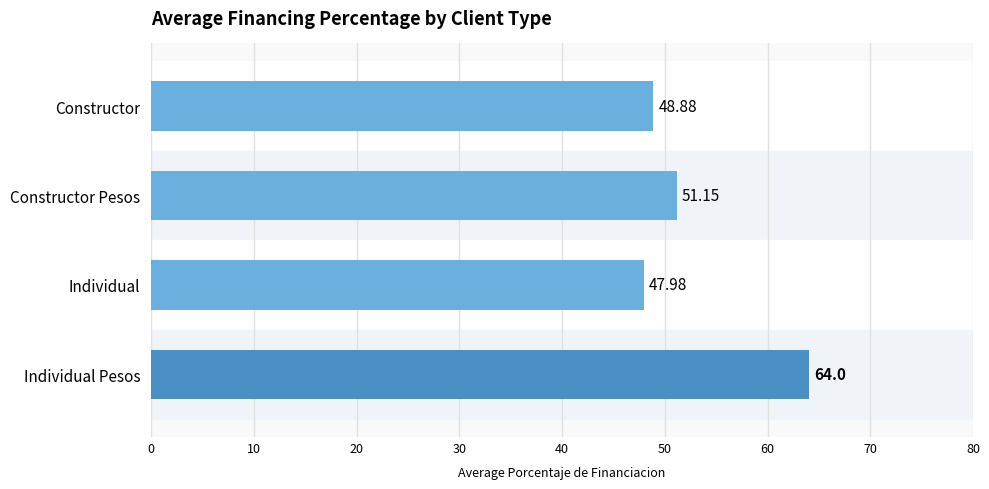

At which label is the value closest to 55?

Constructor Pesos